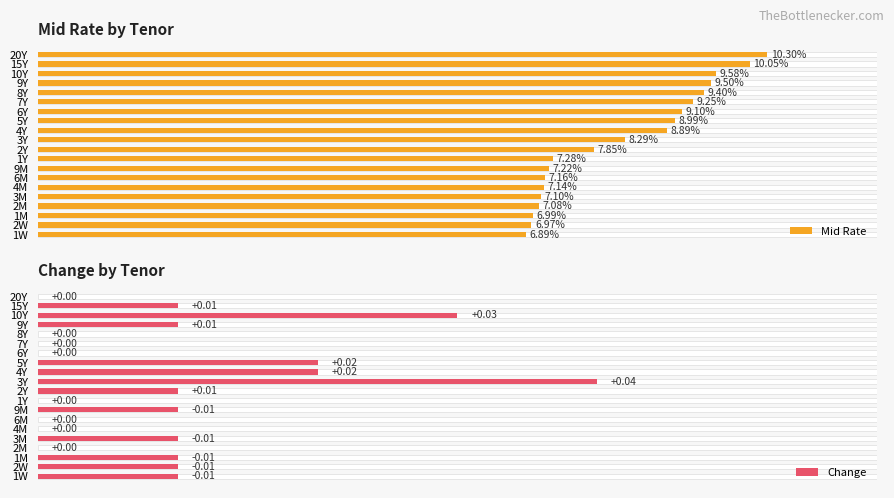

Between 4M and 6Y, which series saw the biggest shift?

Mid Rate